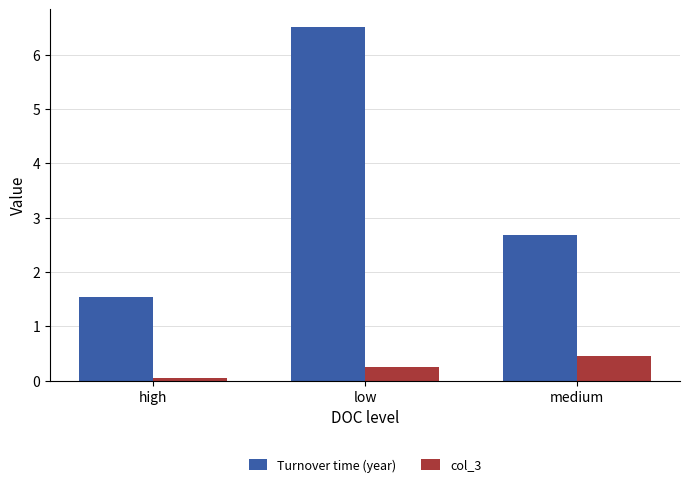

Between low and medium, which series saw the biggest shift?

Turnover time (year)